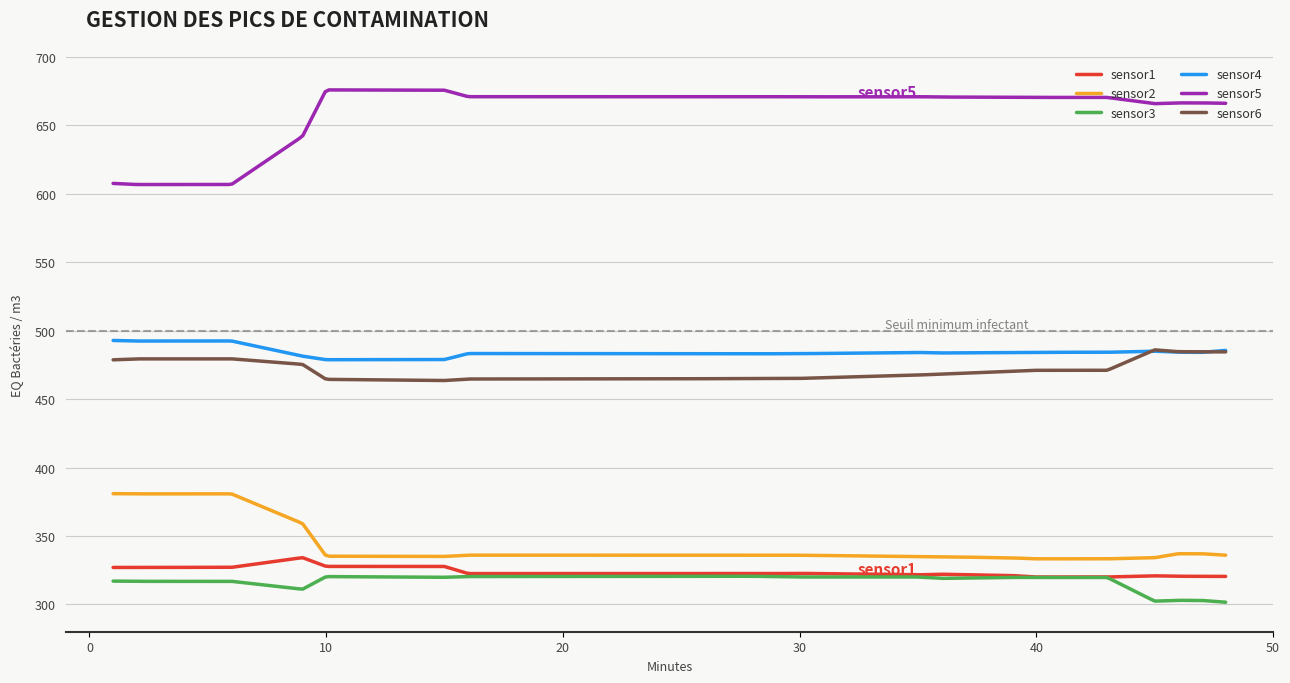

Which series has the largest range (max minus min)?

sensor5